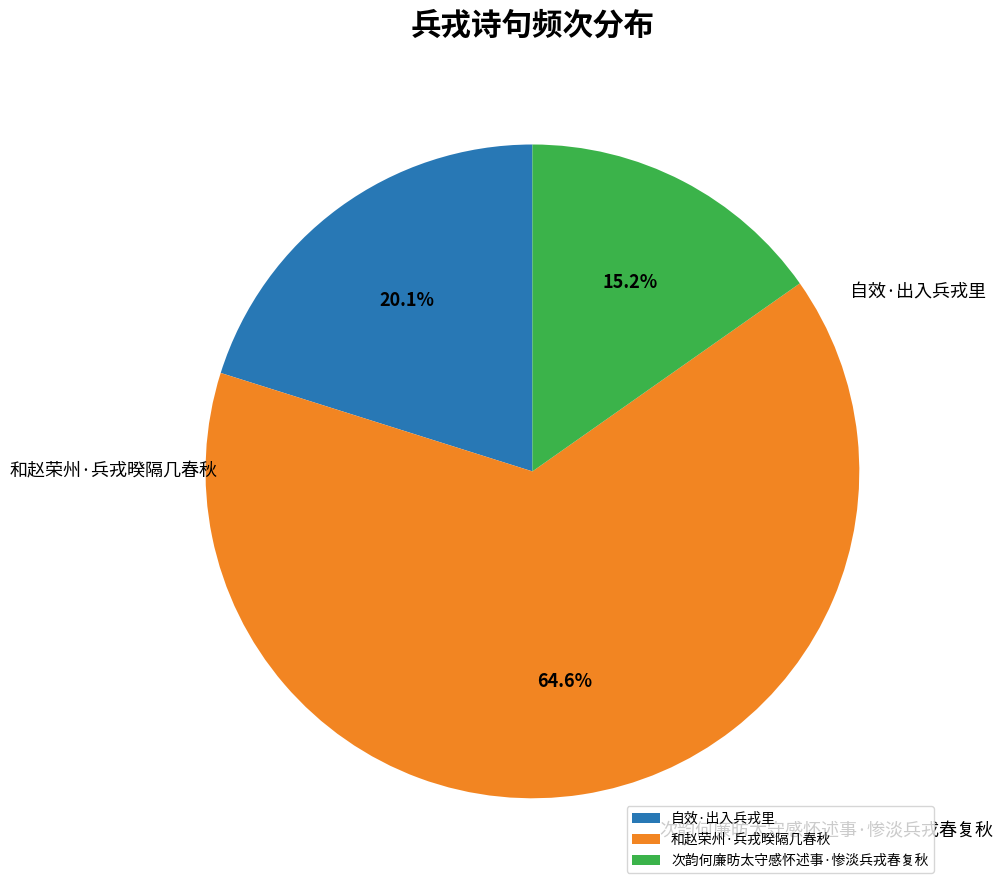

The 和赵荣州·兵戎暌隔几春秋 slice represents 65% of the pie. True or false?

True